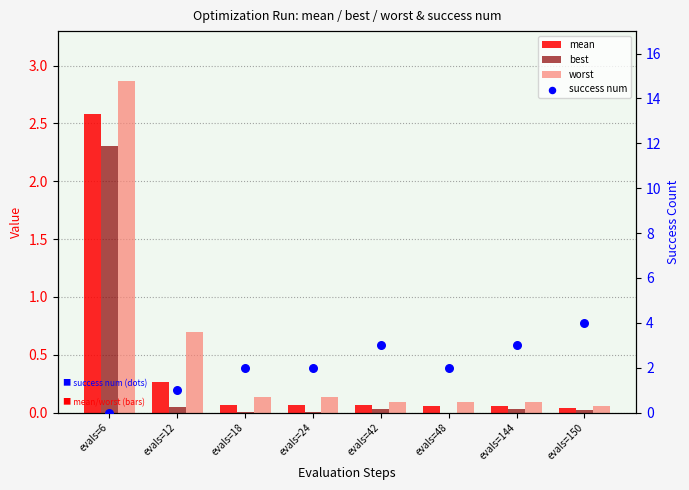

At which category is the sum across all series the highest?

evals=6